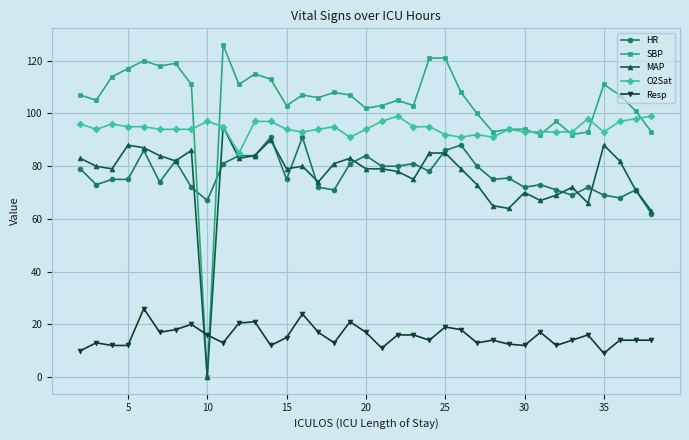

True or false: O2Sat and Resp intersect in this chart.

False